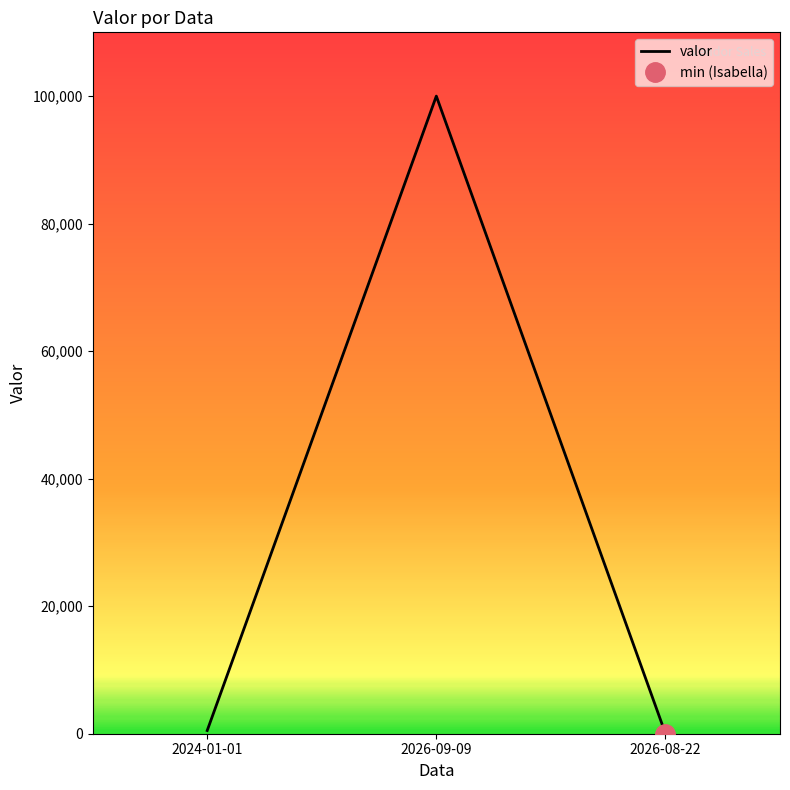

What is the change in value from 2024-01-01 to 2026-09-09?

+99499.0